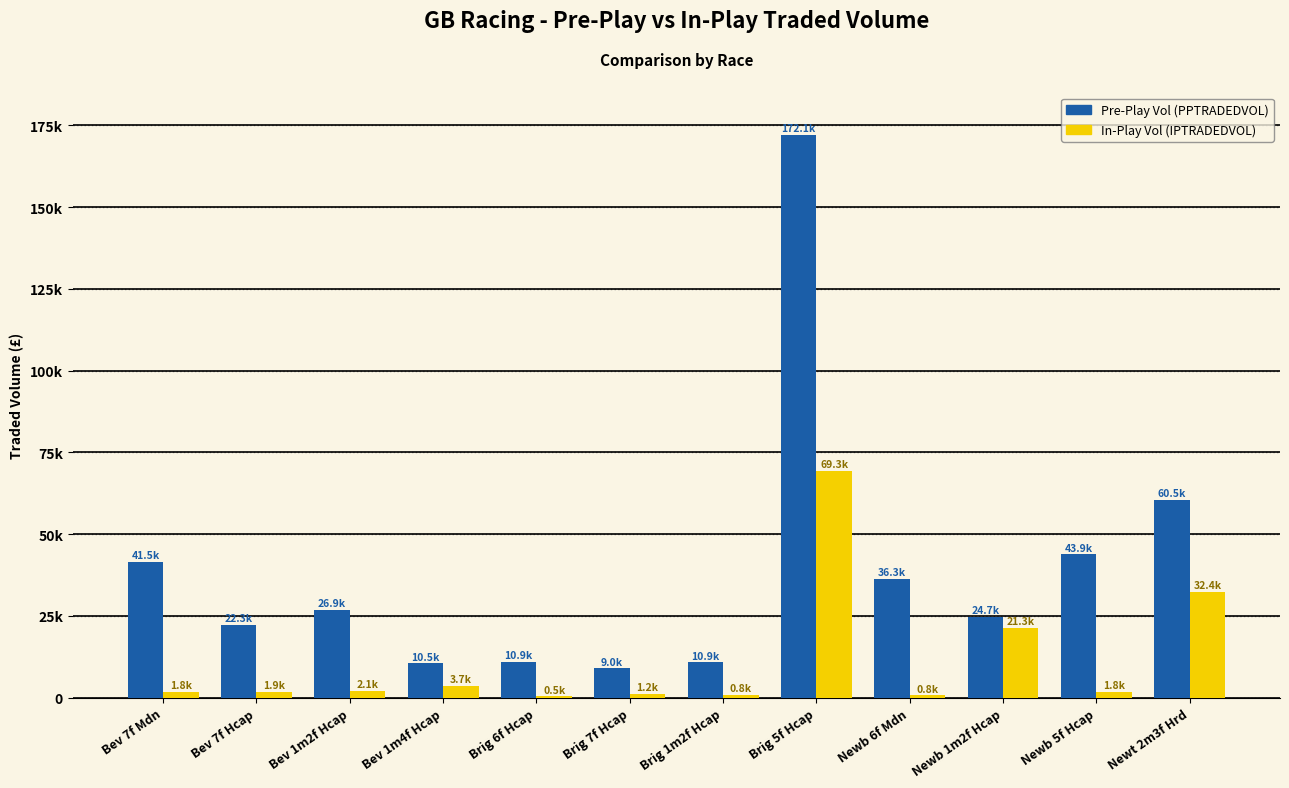

Reading left to right, what are all the values shown in this chart?

PPTRADEDVOL: Bev 7f Mdn=41509.9	Bev 7f Hcap=22292.4	Bev 1m2f Hcap=26864.2	Bev 1m4f Hcap=10524.2	Brig 6f Hcap=10905.1	Brig 7f Hcap=8997.4	Brig 1m2f Hcap=10876.0	Brig 5f Hcap=172112.9	Newb 6f Mdn=36302.4	Newb 1m2f Hcap=24746.7	Newb 5f Hcap=43888.7	Newt 2m3f Hrd=60498.8
IPTRADEDVOL: Bev 7f Mdn=1815.6	Bev 7f Hcap=1885.2	Bev 1m2f Hcap=2071.0	Bev 1m4f Hcap=3719.2	Brig 6f Hcap=466.0	Brig 7f Hcap=1244.3	Brig 1m2f Hcap=822.6	Brig 5f Hcap=69276.7	Newb 6f Mdn=788.0	Newb 1m2f Hcap=21333.7	Newb 5f Hcap=1792.4	Newt 2m3f Hrd=32364.7